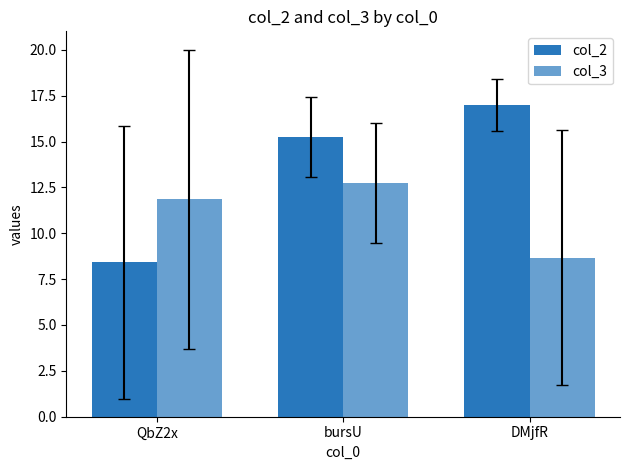

How many data points in col_2 are above 15?

2